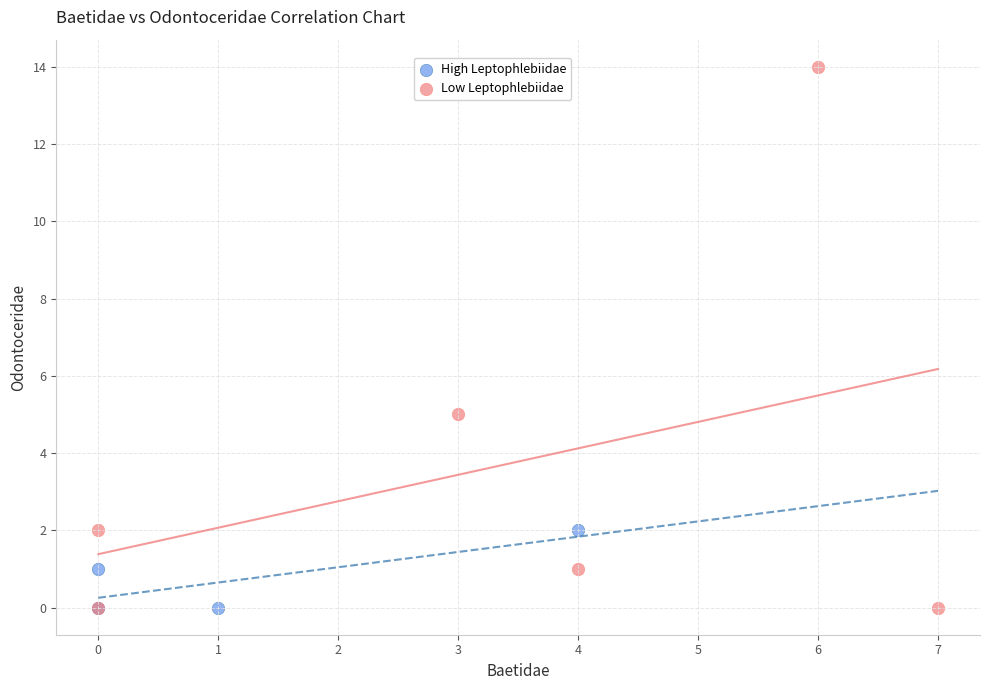

Which series contains the highest Y value?

Low Leptophlebiidae